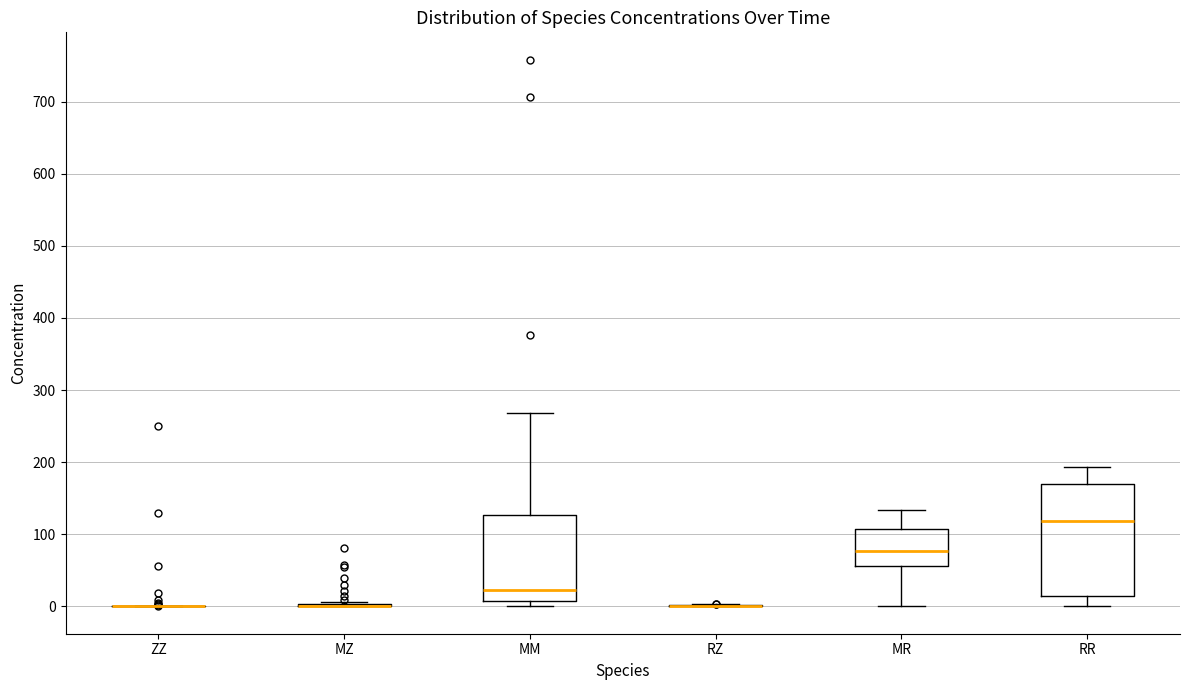

Reading left to right, read every box against the y-axis: the position of its median line, the range the box covers, and the ends of its whiskers. The values are not printed on the chart, so give them approximately, as read against the axis.

ZZ: box collapsed to a line at 0, whiskers 0 to 0
MZ: box collapsed to a line at 0, whiskers 0 to 10
MM: median 20, box 10 to 130, whiskers 0 to 270
RZ: box collapsed to a line at 0, whiskers 0 to 0
MR: median 80, box 60 to 110, whiskers 0 to 130
RR: median 120, box 10 to 170, whiskers 0 to 190